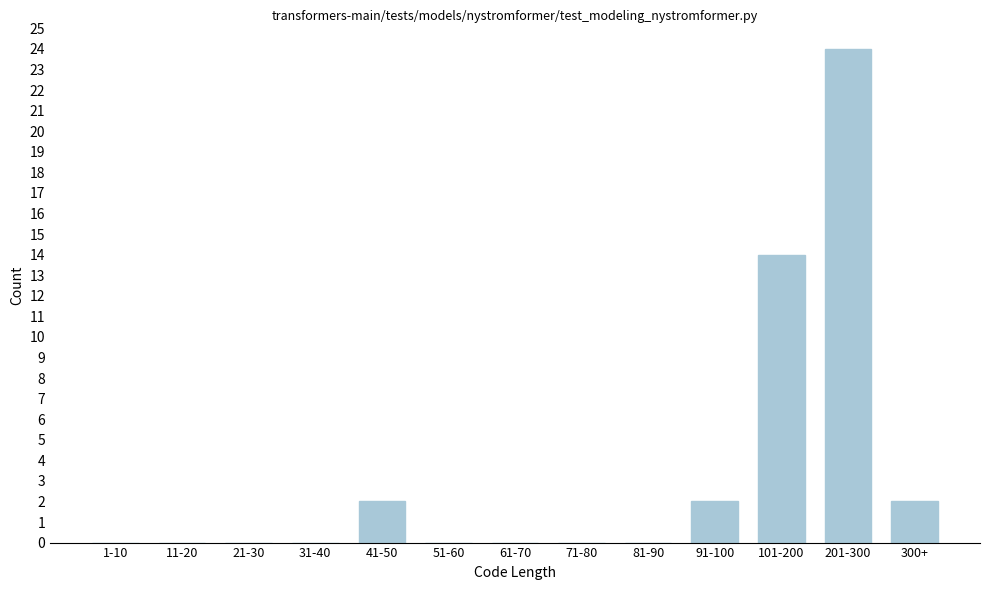

Reading right to left, transcribe all the data shown in this chart.

300+=2	201-300=24	101-200=14	91-100=2	81-90=0	71-80=0	61-70=0	51-60=0	41-50=2	31-40=0	21-30=0	11-20=0	1-10=0